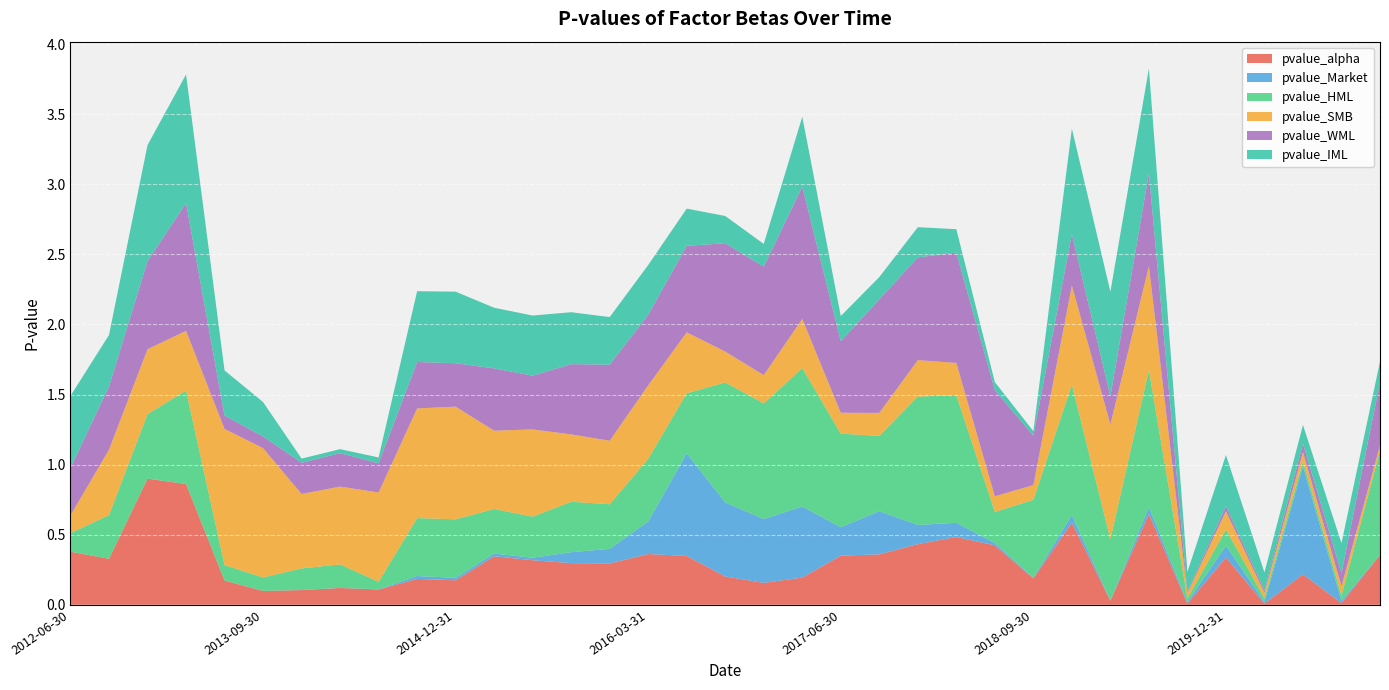

Reading left to right, transcribe all the data shown in this chart.

pvalue_alpha: 2012-06-30=0.4	2012-09-30=0.3	2012-12-31=0.9	2013-03-31=0.9	2013-06-30=0.2	2013-09-30=0.1	2013-12-31=0.1	2014-03-31=0.1	2014-06-30=0.1	2014-09-30=0.2	2014-12-31=0.2	2015-03-31=0.3	2015-06-30=0.3	2015-09-30=0.3	2015-12-31=0.3	2016-03-31=0.4	2016-06-30=0.3	2016-09-30=0.2	2016-12-31=0.2	2017-03-31=0.2	2017-06-30=0.4	2017-09-30=0.4	2017-12-31=0.4	2018-03-31=0.5	2018-06-30=0.4	2018-09-30=0.2	2018-12-31=0.6	2019-03-31=0.0	2019-06-30=0.6	2019-09-30=0.0	2019-12-31=0.3	2020-03-31=0.0	2020-06-30=0.2	2020-09-30=0.0	2020-12-31=0.4
pvalue_Market: 2012-06-30=0.0	2012-09-30=0.0	2012-12-31=0.0	2013-03-31=0.0	2013-06-30=0.0	2013-09-30=0.0	2013-12-31=0.0	2014-03-31=0.0	2014-06-30=0.0	2014-09-30=0.0	2014-12-31=0.0	2015-03-31=0.0	2015-06-30=0.0	2015-09-30=0.1	2015-12-31=0.1	2016-03-31=0.2	2016-06-30=0.7	2016-09-30=0.5	2016-12-31=0.5	2017-03-31=0.5	2017-06-30=0.2	2017-09-30=0.3	2017-12-31=0.1	2018-03-31=0.1	2018-06-30=0.0	2018-09-30=0.0	2018-12-31=0.1	2019-03-31=0.0	2019-06-30=0.0	2019-09-30=0.0	2019-12-31=0.1	2020-03-31=0.0	2020-06-30=0.8	2020-09-30=0.0	2020-12-31=0.0
pvalue_HML: 2012-06-30=0.1	2012-09-30=0.3	2012-12-31=0.5	2013-03-31=0.7	2013-06-30=0.1	2013-09-30=0.1	2013-12-31=0.2	2014-03-31=0.2	2014-06-30=0.1	2014-09-30=0.4	2014-12-31=0.4	2015-03-31=0.3	2015-06-30=0.3	2015-09-30=0.4	2015-12-31=0.3	2016-03-31=0.4	2016-06-30=0.4	2016-09-30=0.9	2016-12-31=0.8	2017-03-31=1.0	2017-06-30=0.7	2017-09-30=0.5	2017-12-31=0.9	2018-03-31=0.9	2018-06-30=0.2	2018-09-30=0.6	2018-12-31=0.9	2019-03-31=0.4	2019-06-30=1.0	2019-09-30=0.0	2019-12-31=0.1	2020-03-31=0.0	2020-06-30=0.0	2020-09-30=0.0	2020-12-31=0.7
pvalue_SMB: 2012-06-30=0.1	2012-09-30=0.5	2012-12-31=0.5	2013-03-31=0.4	2013-06-30=1.0	2013-09-30=0.9	2013-12-31=0.5	2014-03-31=0.6	2014-06-30=0.6	2014-09-30=0.8	2014-12-31=0.8	2015-03-31=0.6	2015-06-30=0.6	2015-09-30=0.5	2015-12-31=0.5	2016-03-31=0.5	2016-06-30=0.4	2016-09-30=0.2	2016-12-31=0.2	2017-03-31=0.4	2017-06-30=0.1	2017-09-30=0.2	2017-12-31=0.3	2018-03-31=0.2	2018-06-30=0.1	2018-09-30=0.1	2018-12-31=0.7	2019-03-31=0.8	2019-06-30=0.7	2019-09-30=0.0	2019-12-31=0.1	2020-03-31=0.0	2020-06-30=0.1	2020-09-30=0.1	2020-12-31=0.0
pvalue_WML: 2012-06-30=0.3	2012-09-30=0.5	2012-12-31=0.6	2013-03-31=0.9	2013-06-30=0.1	2013-09-30=0.1	2013-12-31=0.2	2014-03-31=0.2	2014-06-30=0.2	2014-09-30=0.3	2014-12-31=0.3	2015-03-31=0.4	2015-06-30=0.4	2015-09-30=0.5	2015-12-31=0.5	2016-03-31=0.5	2016-06-30=0.6	2016-09-30=0.8	2016-12-31=0.8	2017-03-31=0.9	2017-06-30=0.5	2017-09-30=0.8	2017-12-31=0.7	2018-03-31=0.8	2018-06-30=0.8	2018-09-30=0.4	2018-12-31=0.4	2019-03-31=0.2	2019-06-30=0.7	2019-09-30=0.0	2019-12-31=0.0	2020-03-31=0.0	2020-06-30=0.1	2020-09-30=0.1	2020-12-31=0.5
pvalue_IML: 2012-06-30=0.5	2012-09-30=0.4	2012-12-31=0.8	2013-03-31=0.9	2013-06-30=0.3	2013-09-30=0.2	2013-12-31=0.0	2014-03-31=0.0	2014-06-30=0.0	2014-09-30=0.5	2014-12-31=0.5	2015-03-31=0.4	2015-06-30=0.4	2015-09-30=0.4	2015-12-31=0.3	2016-03-31=0.4	2016-06-30=0.3	2016-09-30=0.2	2016-12-31=0.2	2017-03-31=0.5	2017-06-30=0.2	2017-09-30=0.2	2017-12-31=0.2	2018-03-31=0.2	2018-06-30=0.1	2018-09-30=0.0	2018-12-31=0.8	2019-03-31=0.7	2019-06-30=0.7	2019-09-30=0.1	2019-12-31=0.4	2020-03-31=0.1	2020-06-30=0.1	2020-09-30=0.2	2020-12-31=0.1